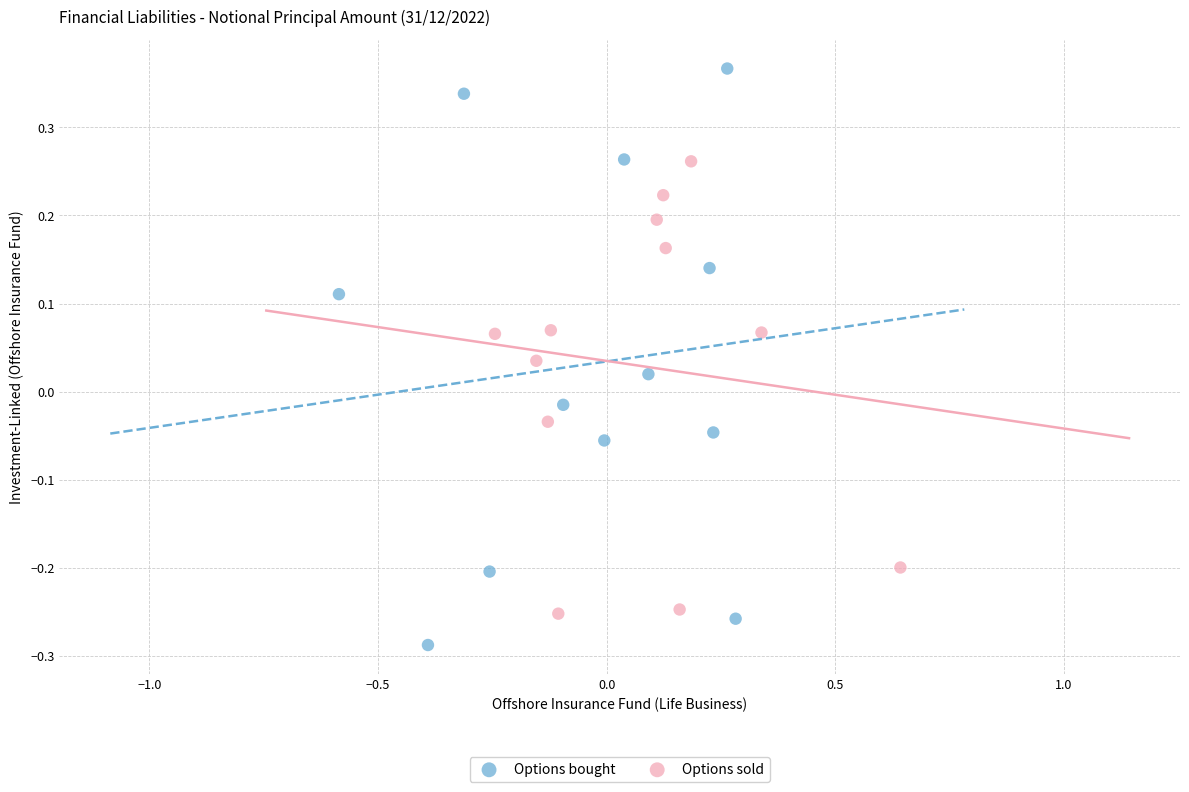

Which series contains the lowest Y value?

Options bought